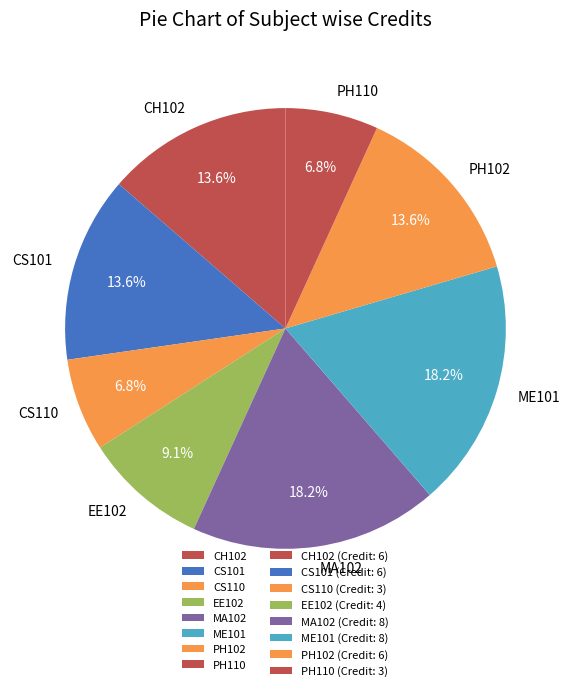

What percentage is the ME101 slice, to the nearest percent?

18%